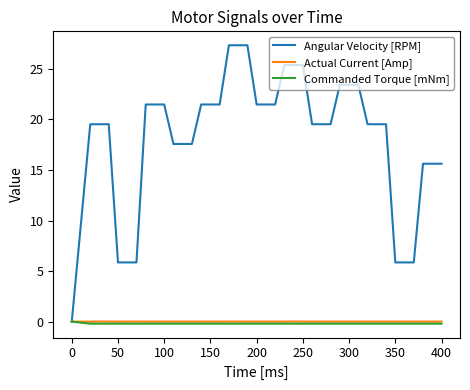

What is the sum of all Commanded Torque [mNm] values?

-7.8